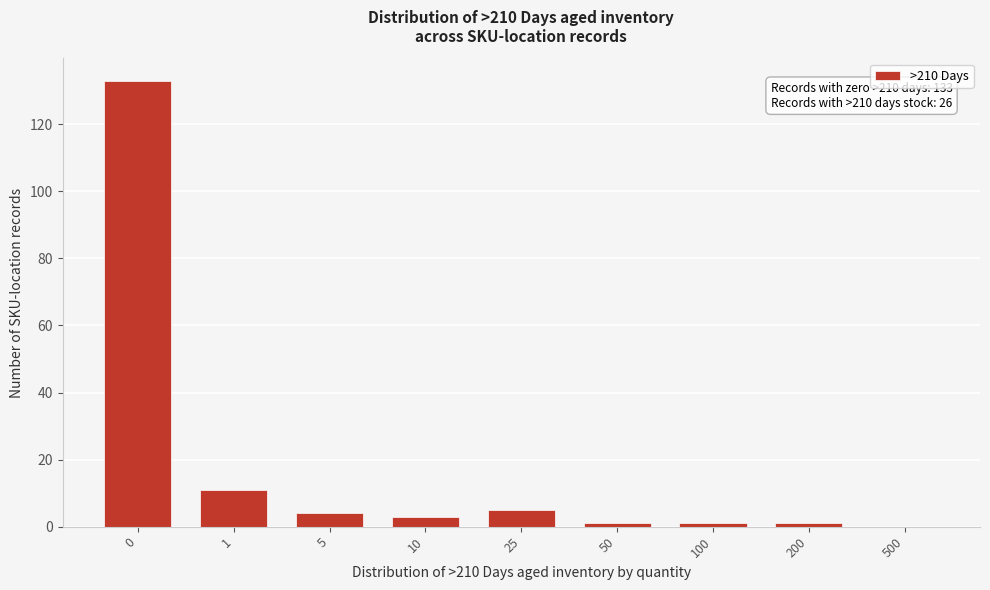

Reading right to left, extract all data points from this chart.

500=0	200=1	100=1	50=1	25=5	10=3	5=4	1=11	0=133